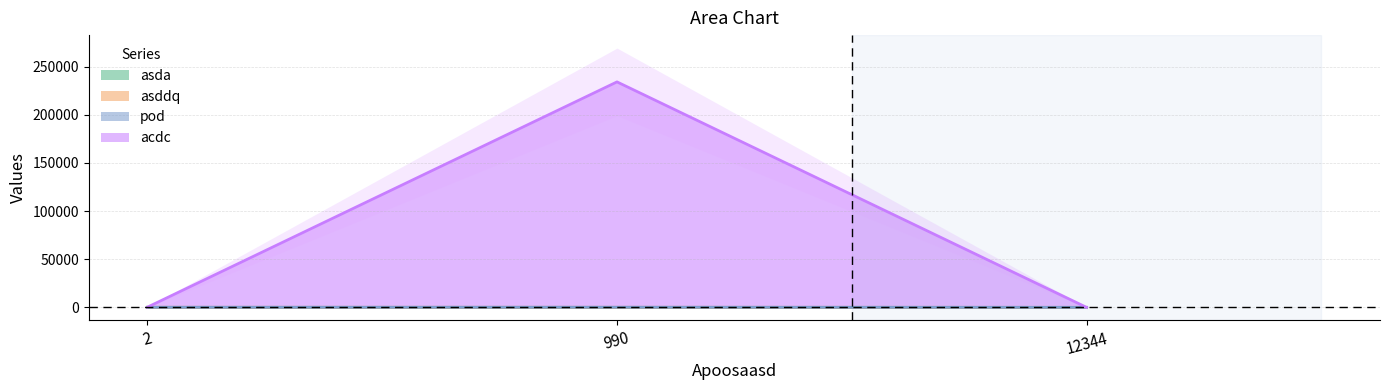

How many values in the asddq series are below 55?

1